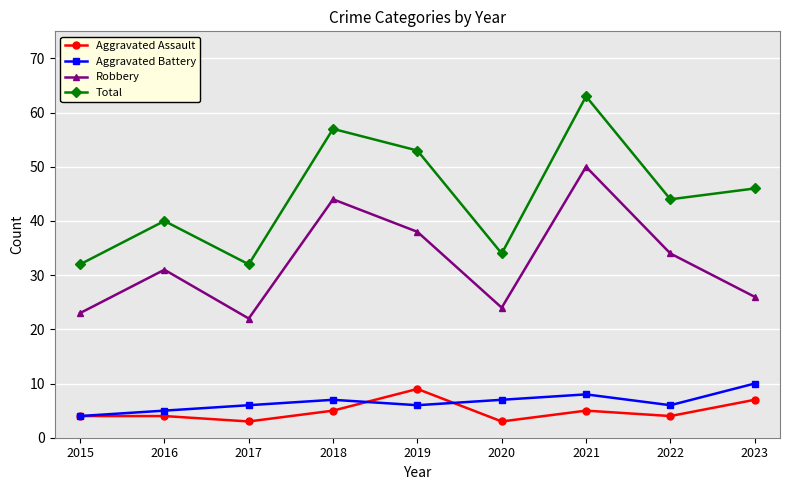

At which category is the sum across all series the highest?

2021